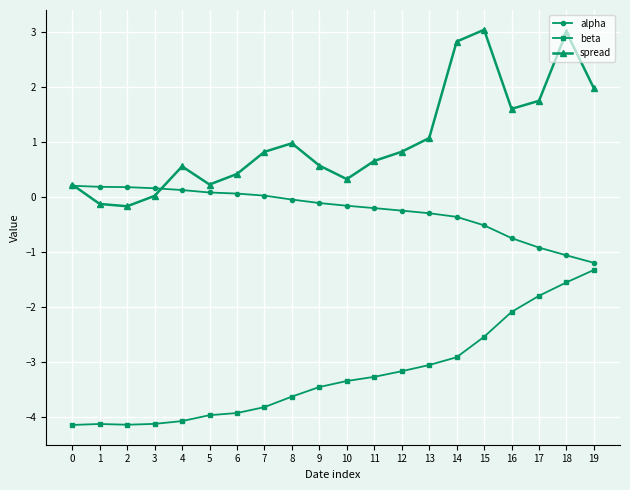

Which series has the largest range (max minus min)?

spread